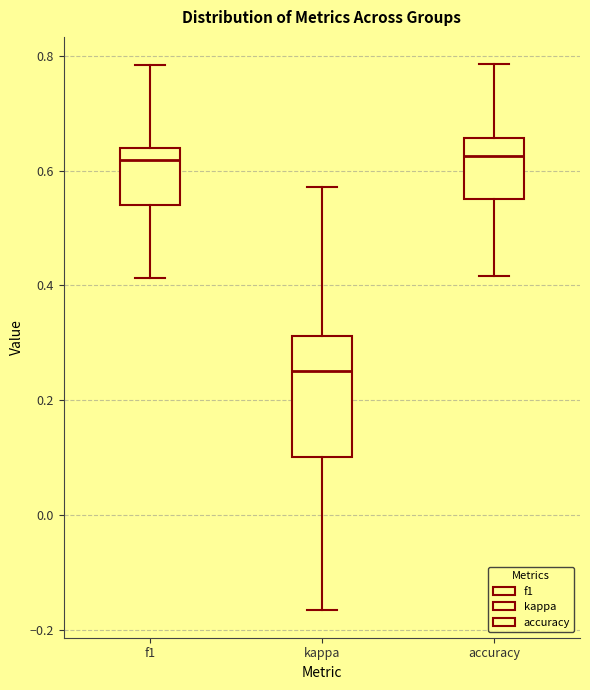

Reading left to right, read every box against the y-axis: the position of its median line, the range the box covers, and the ends of its whiskers. The values are not printed on the chart, so give them approximately, as read against the axis.

f1: median 0.62, box 0.54 to 0.64, whiskers 0.42 to 0.78
kappa: median 0.26, box 0.10 to 0.32, whiskers -0.16 to 0.58
accuracy: median 0.62, box 0.56 to 0.66, whiskers 0.42 to 0.78